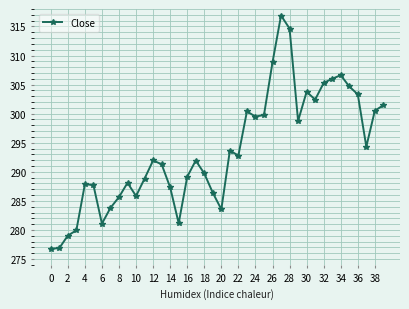

How many values are below 291?

18